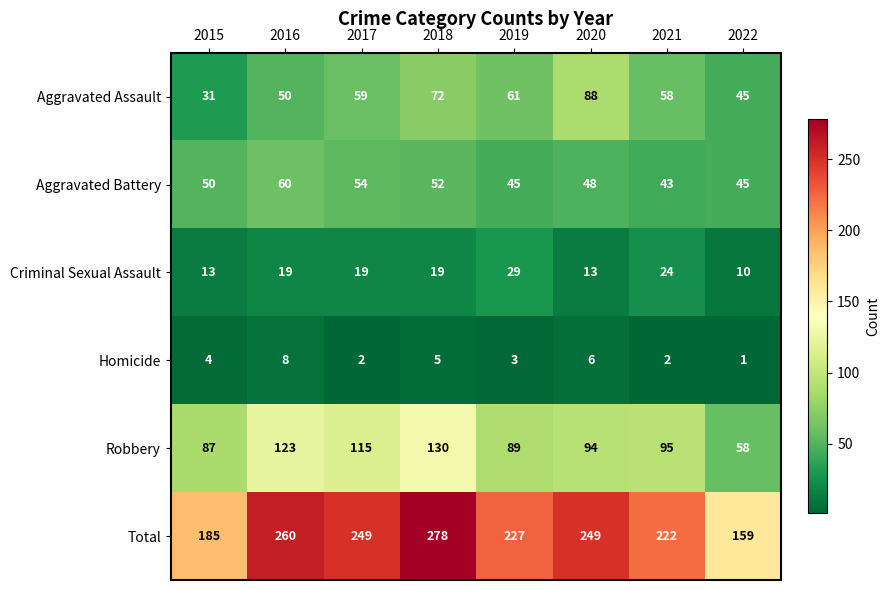

List the series in order of their peak value, highest first.

Total, Robbery, Aggravated Assault, Aggravated Battery, Criminal Sexual Assault, Homicide